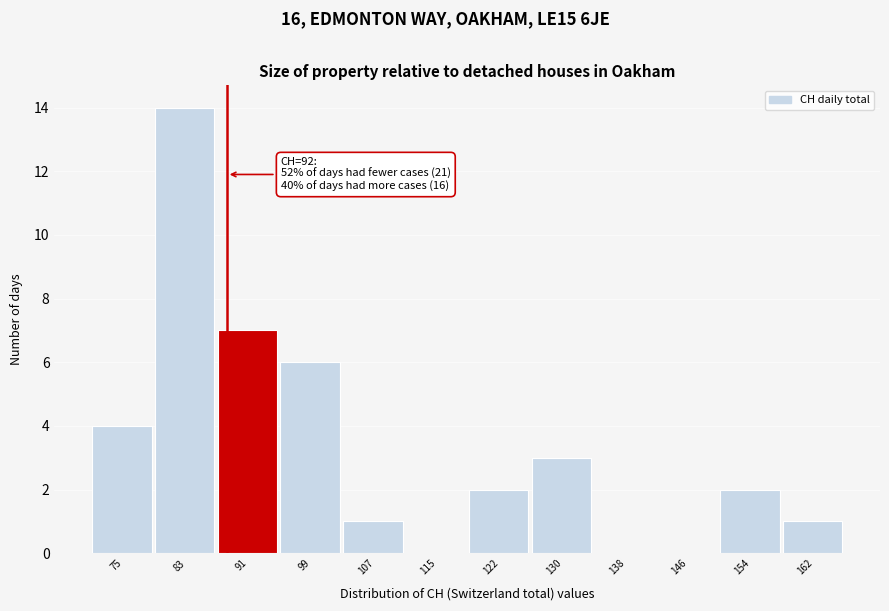

Reading left to right, extract all data points from this chart.

75=4	83=14	91=7	99=6	107=1	115=0	122=2	130=3	138=0	146=0	154=2	162=1